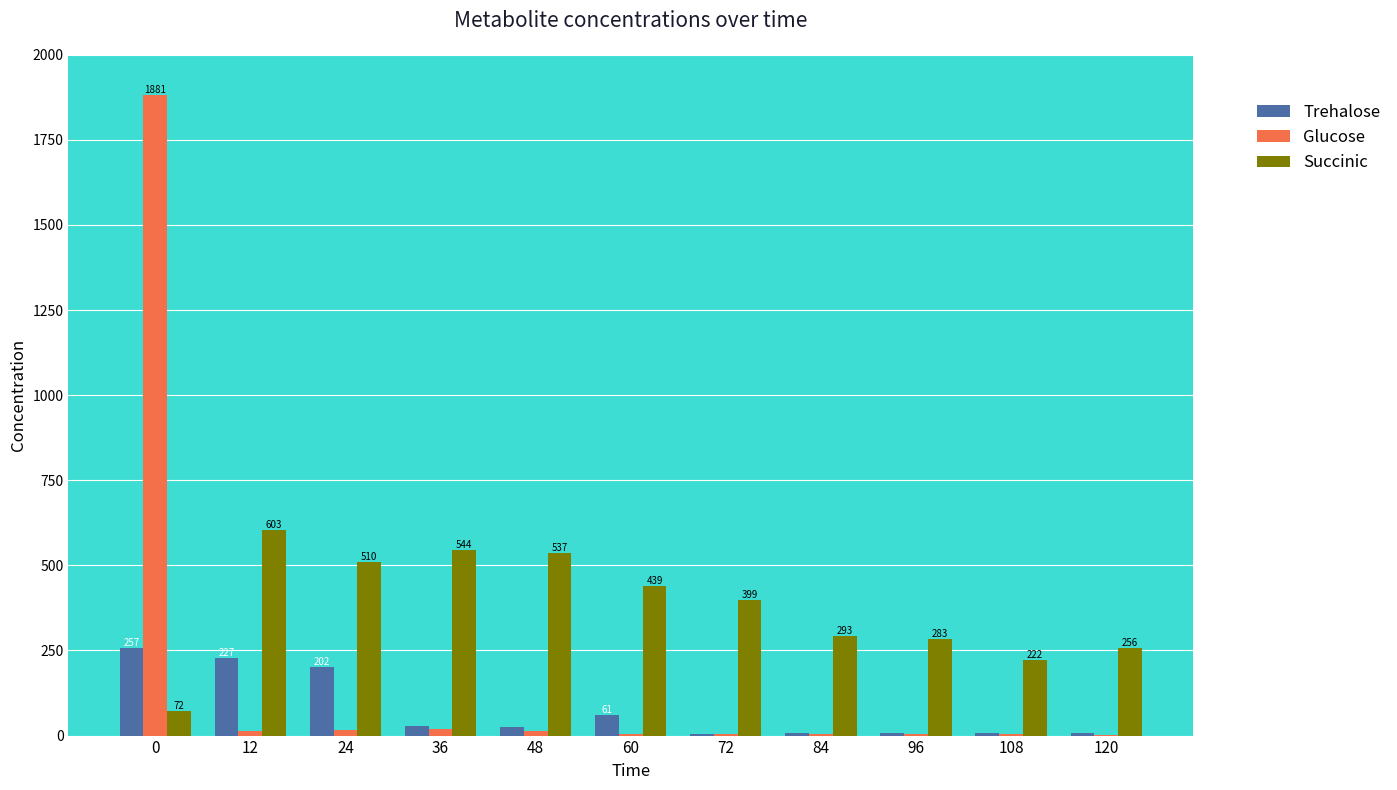

How many groups of bars are there?

11